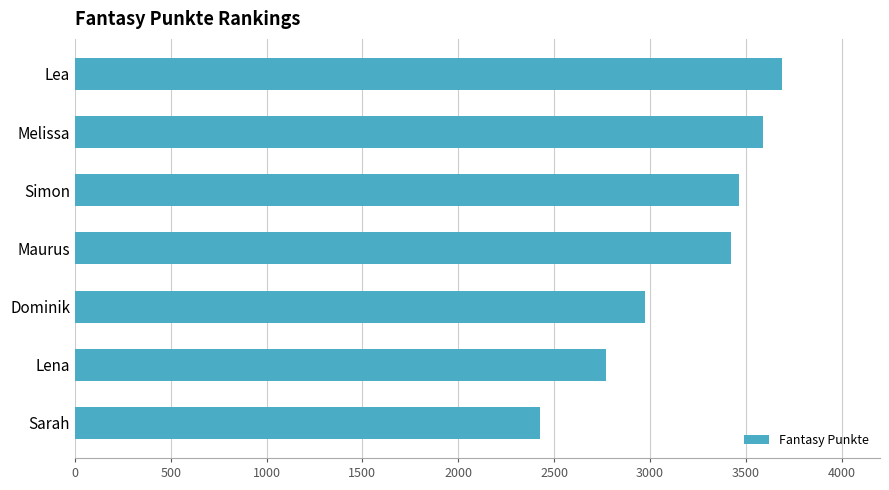

What is the average value?

3191